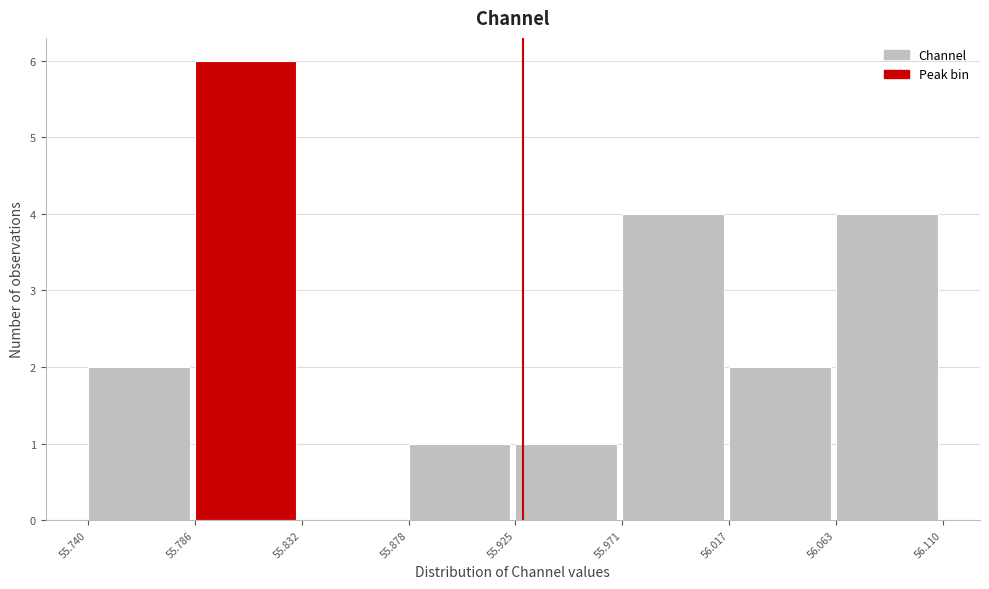

Reading left to right, transcribe this chart: for each bar, give the range it covers on the x-axis and its height. The values are not printed on the chart, so give them approximately, as read against the axis.

55.740 to 55.786: 2
55.786 to 55.832: 6
55.832 to 55.878: 0
55.878 to 55.925: 1
55.925 to 55.971: 1
55.971 to 56.017: 4
56.017 to 56.063: 2
56.063 to 56.110: 4